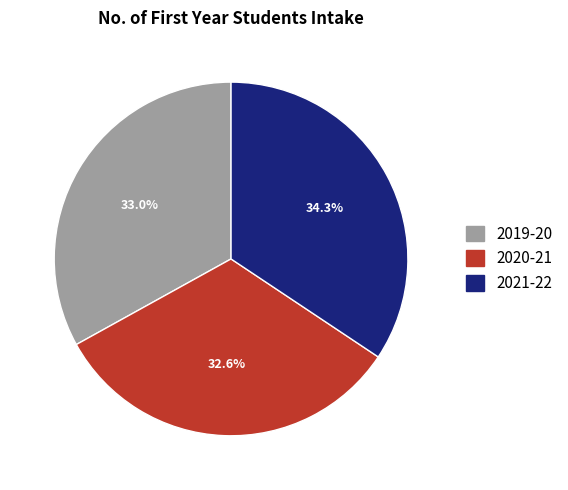

Approximately how many times larger is the value at 2019-20 compared to 2020-21?

1.0